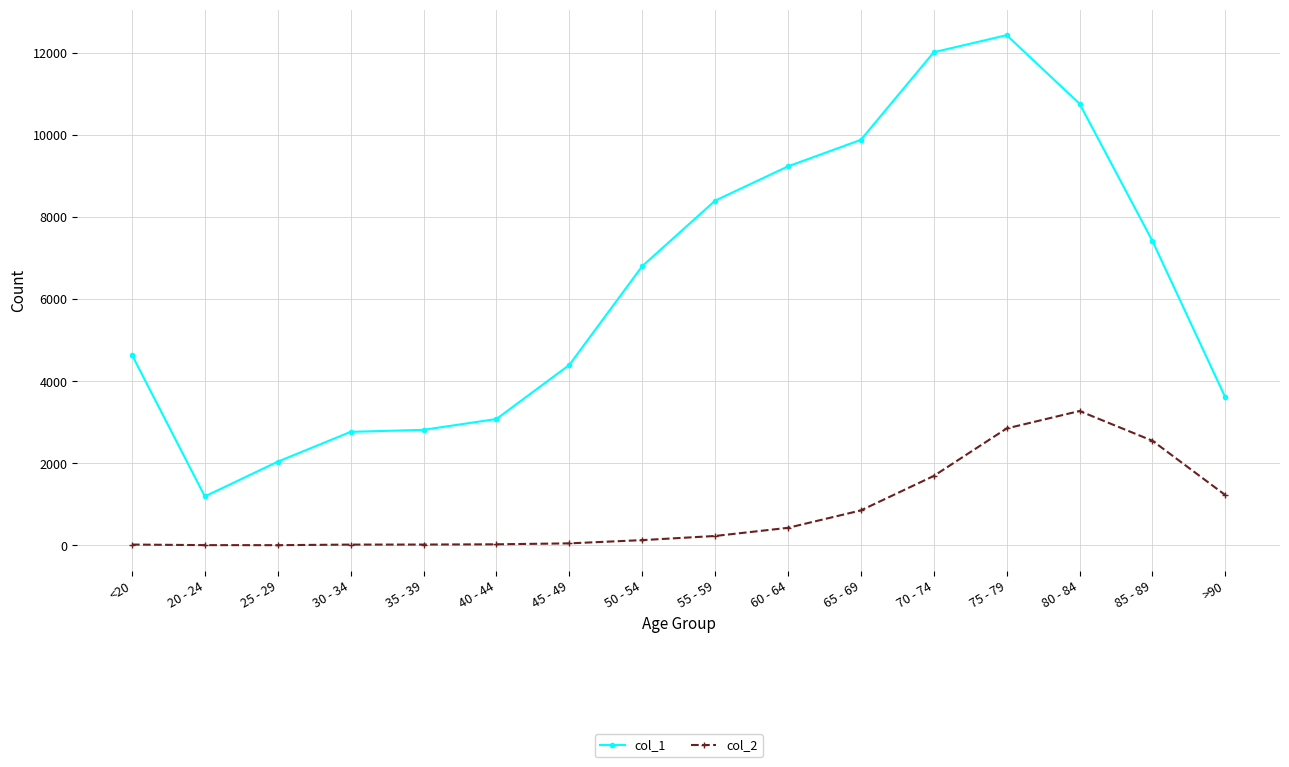

Does the chart have visible grid lines?

Yes